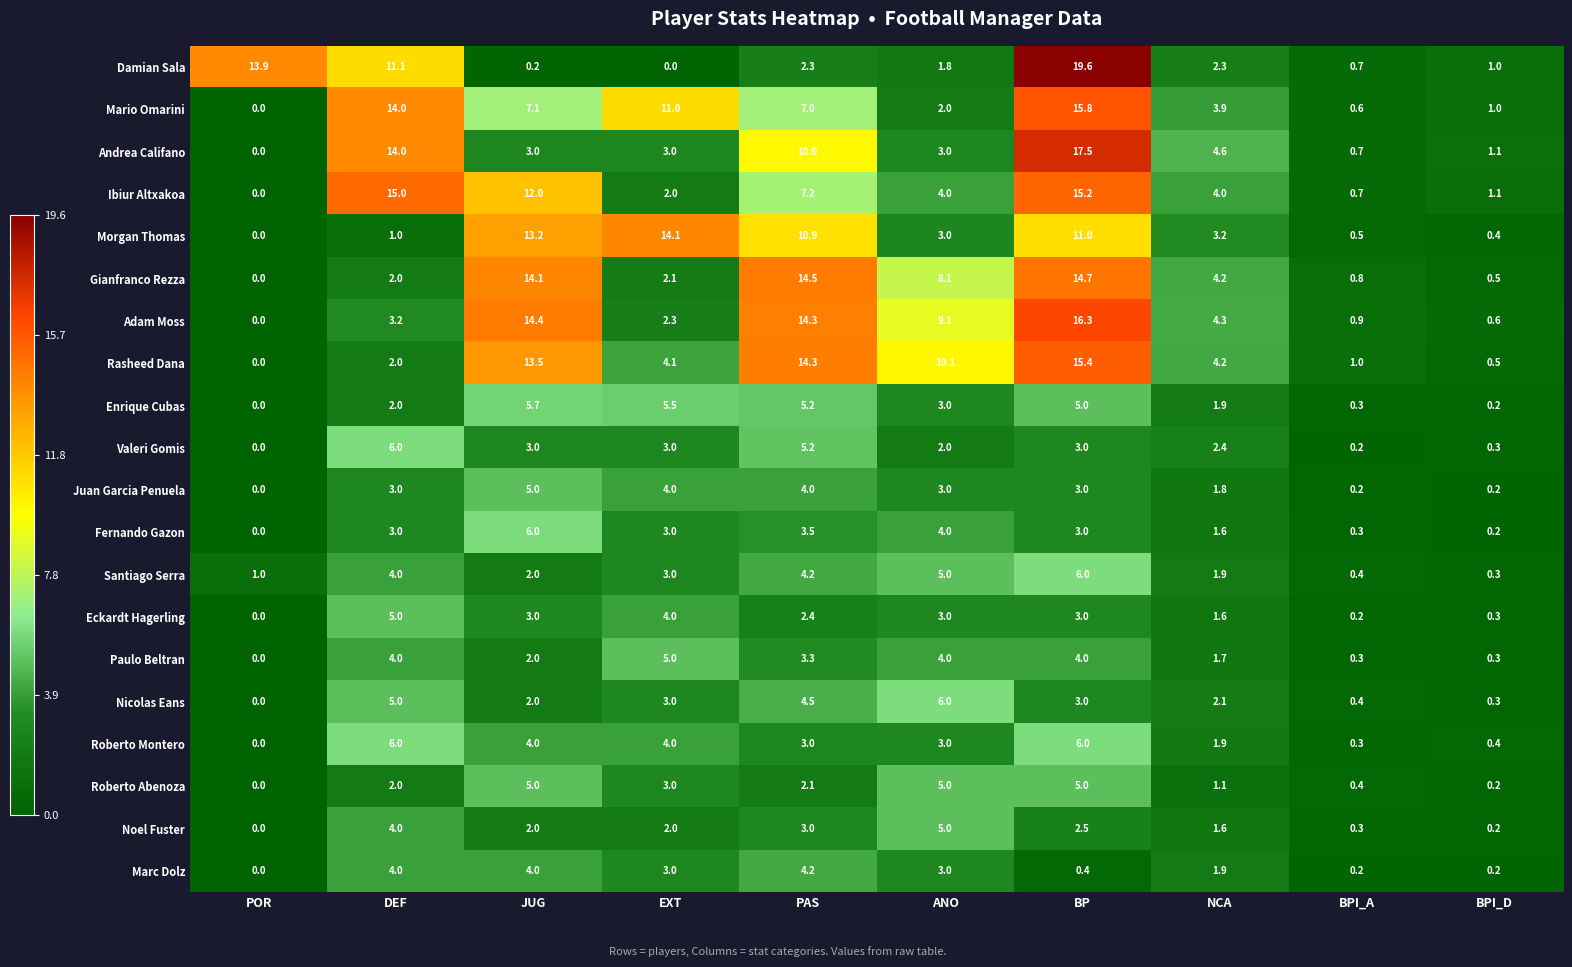

Which category has the highest value in the Paulo Beltran series?

EXT